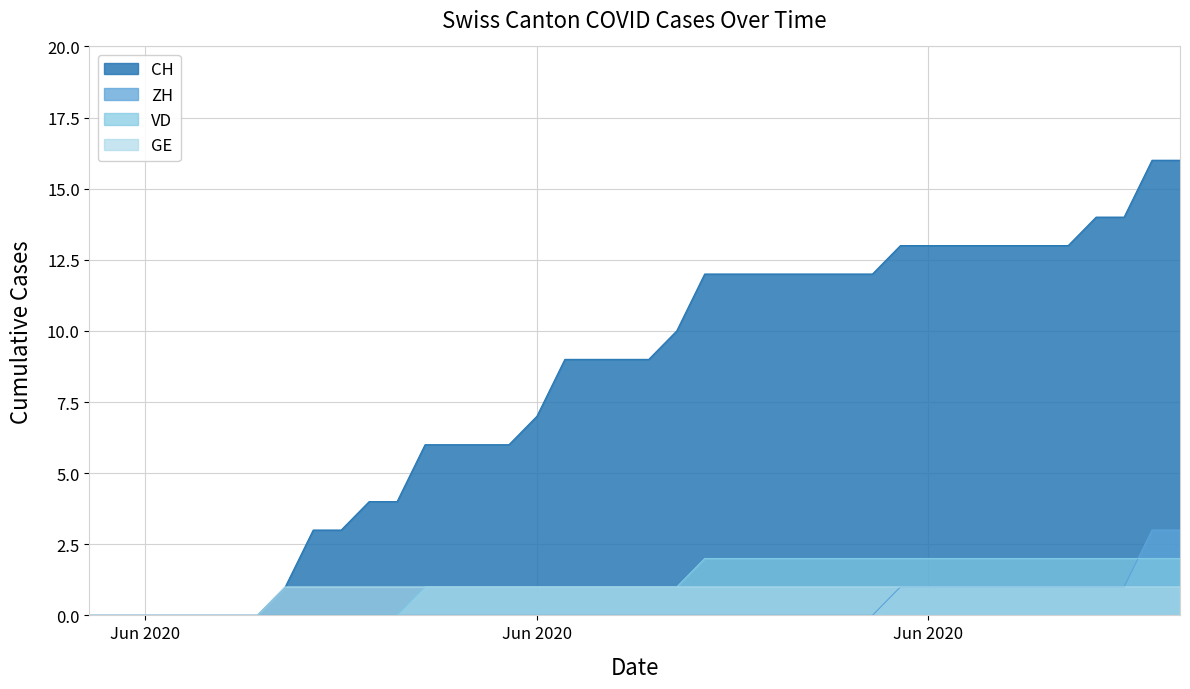

What is the label of the 33rd point from the right?

2020-06-07